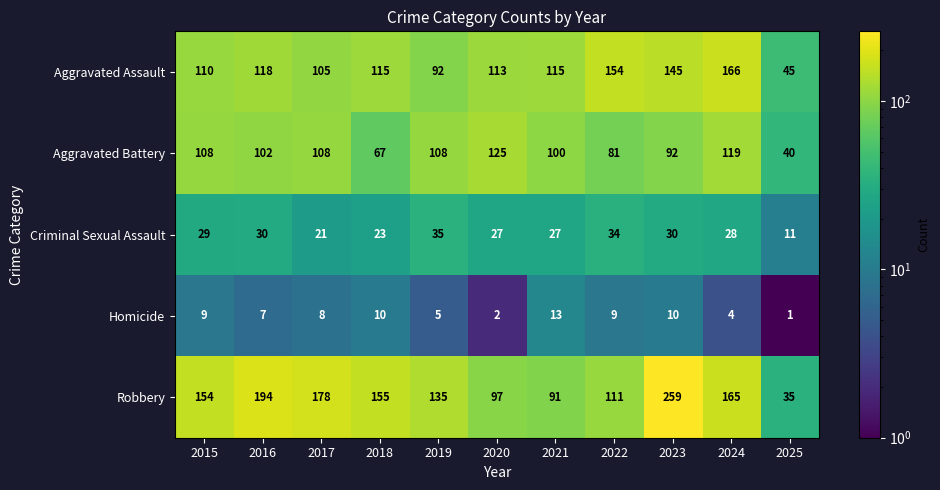

Which series has the largest total across all categories?

Robbery